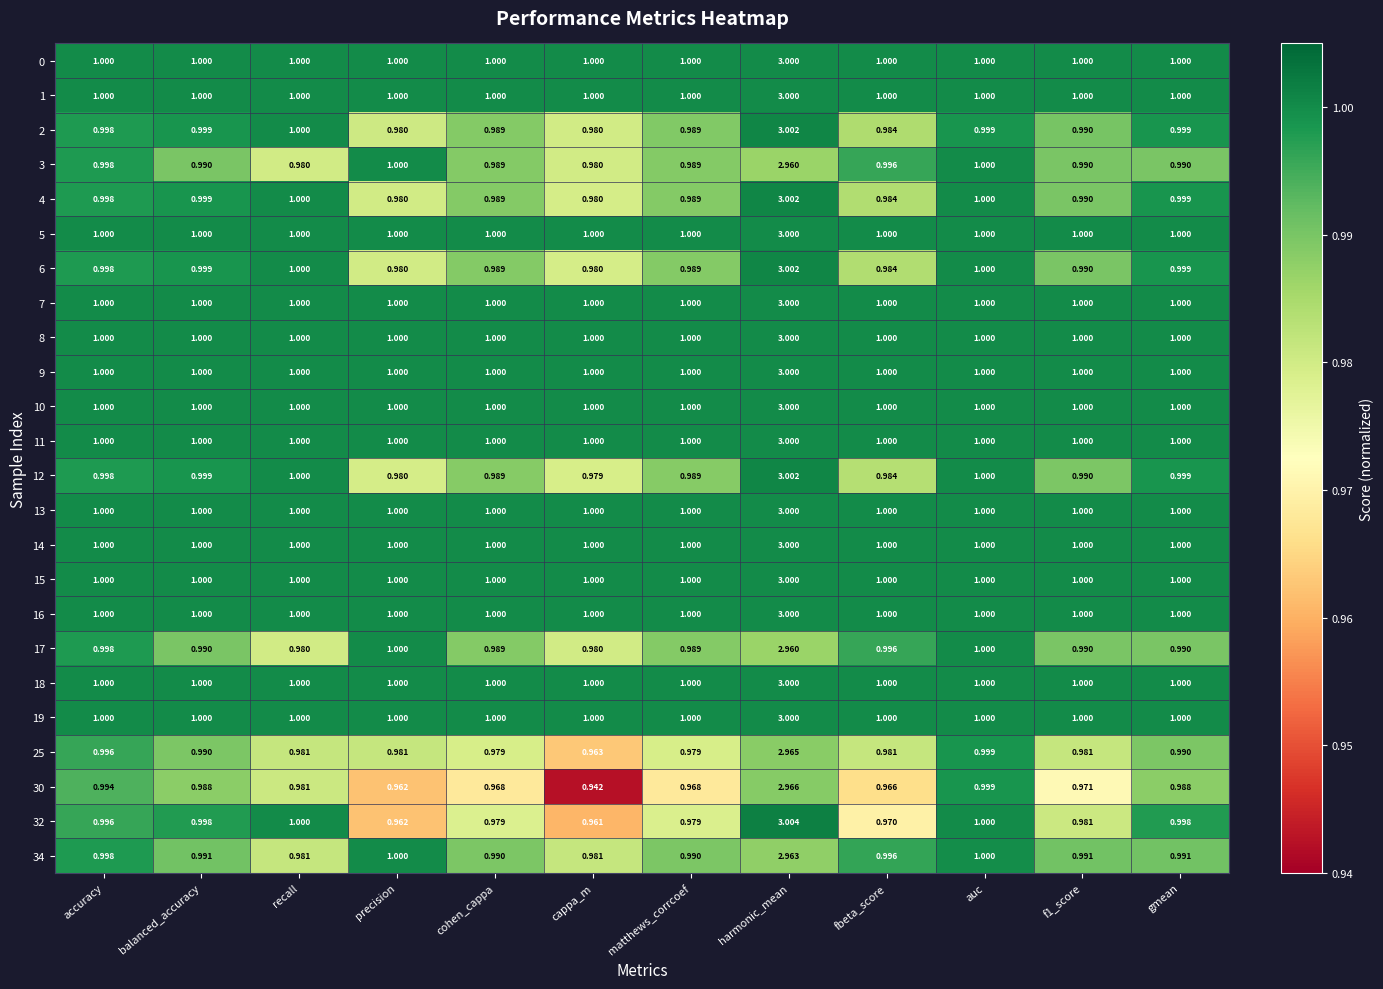

At which category does the chart reach its minimum across all series?

cappa_m